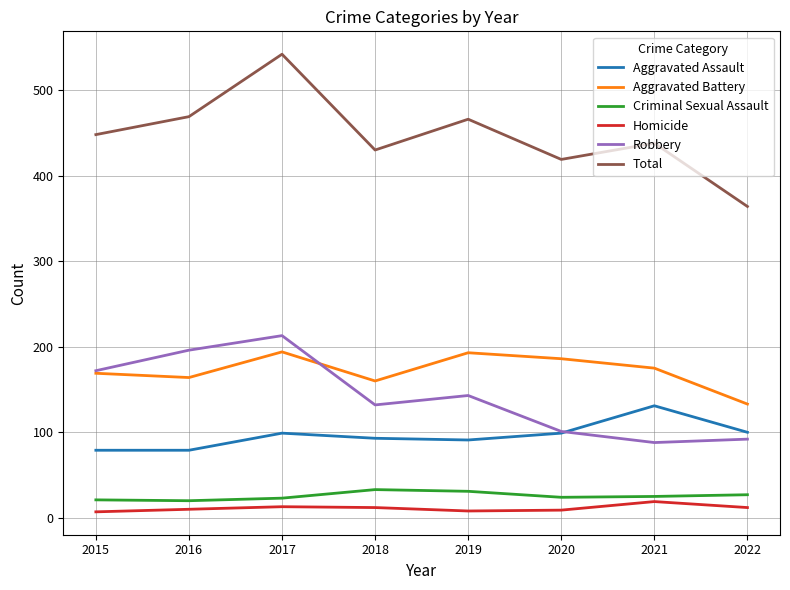

At which label does Homicide reach its peak?

2021